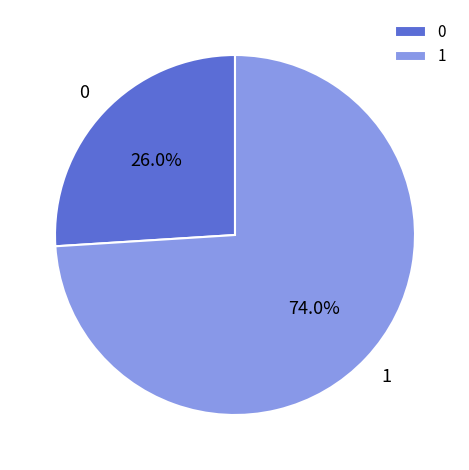

To the nearest percent, what is the difference between the largest and smallest slice percentages?

48%